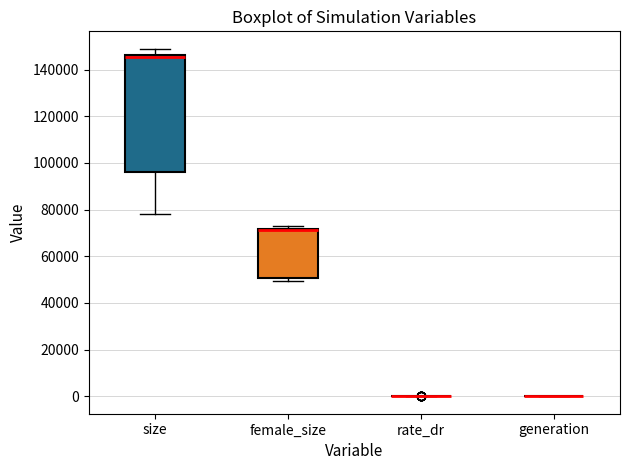

Reading left to right, read every box against the y-axis: the position of its median line, the range the box covers, and the ends of its whiskers. The values are not printed on the chart, so give them approximately, as read against the axis.

size: median 146000 (just below the box's upper edge), box 96000 to 146000, whiskers 78000 to 148000
female_size: median 72000 (drawn on the box's upper edge), box 50000 to 72000, whiskers 50000 (just below the box's lower edge) to 72000 (just above the box's upper edge)
rate_dr: box collapsed to a line at 0, whiskers 0 to 0
generation: box collapsed to a line at 0, whiskers 0 to 0